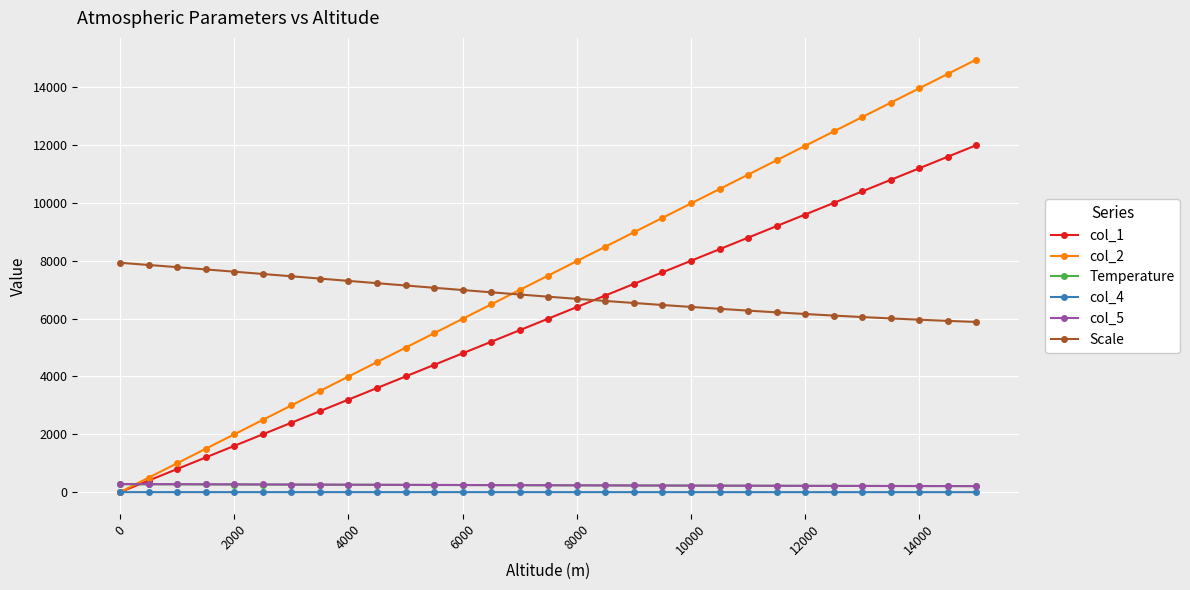

Which series has the largest total across all categories?

col_2